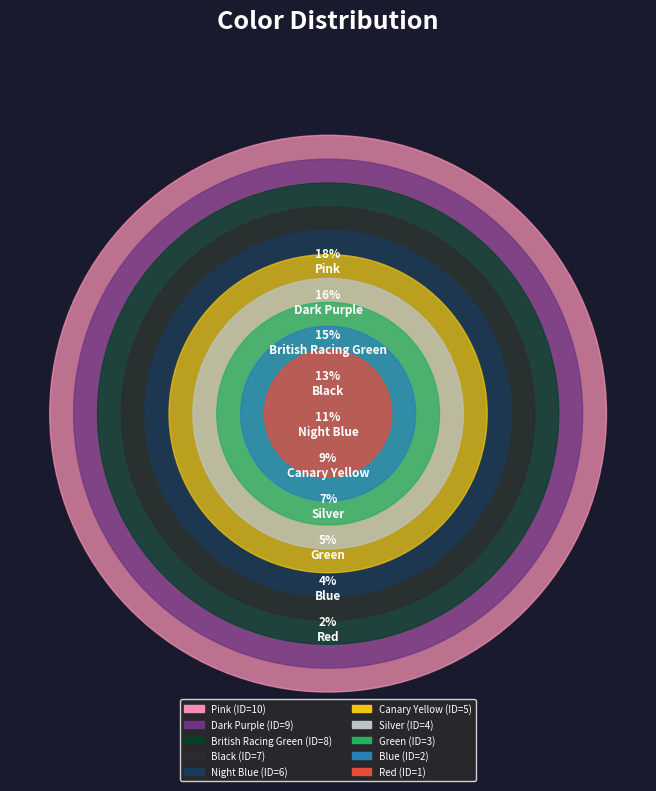

Which slice is the smallest?

Red